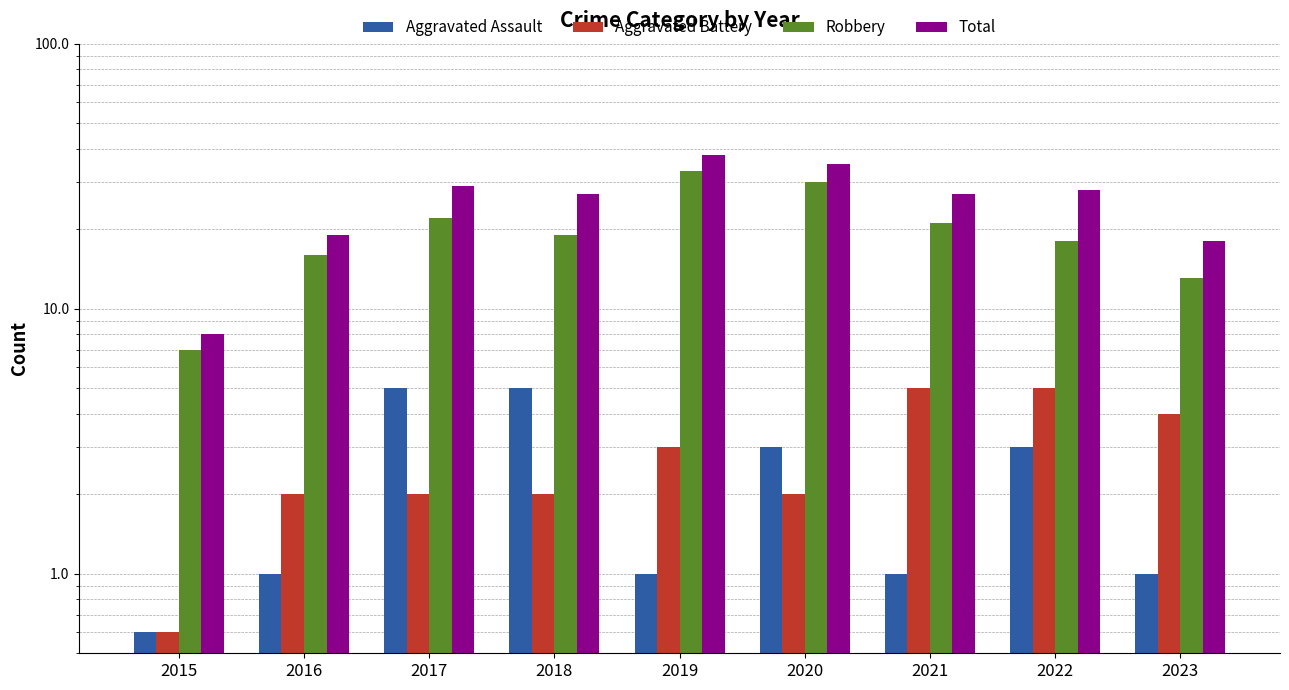

Which category has the highest value in the Robbery series?

2019